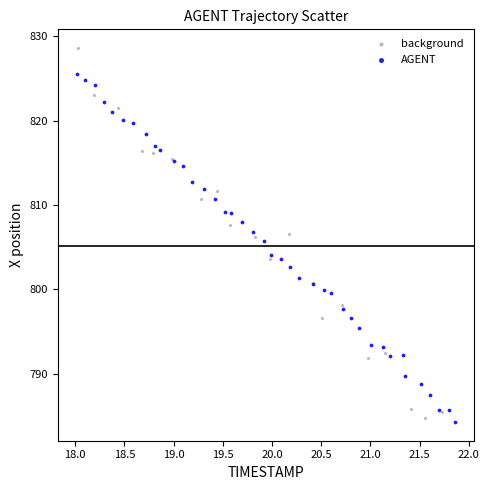

Which series has the largest Y range (max minus min)?

background